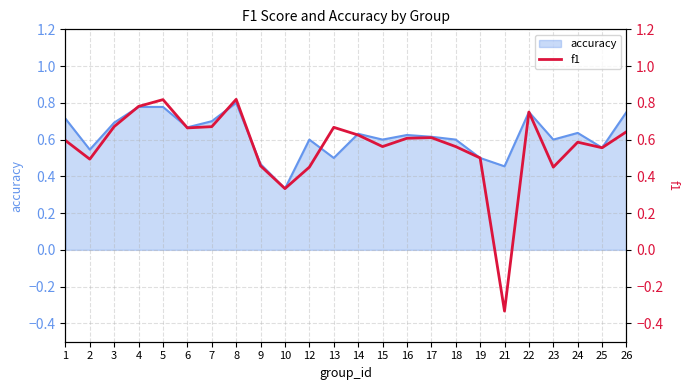

The accuracy series shows 0.6 at 23. True or false?

True